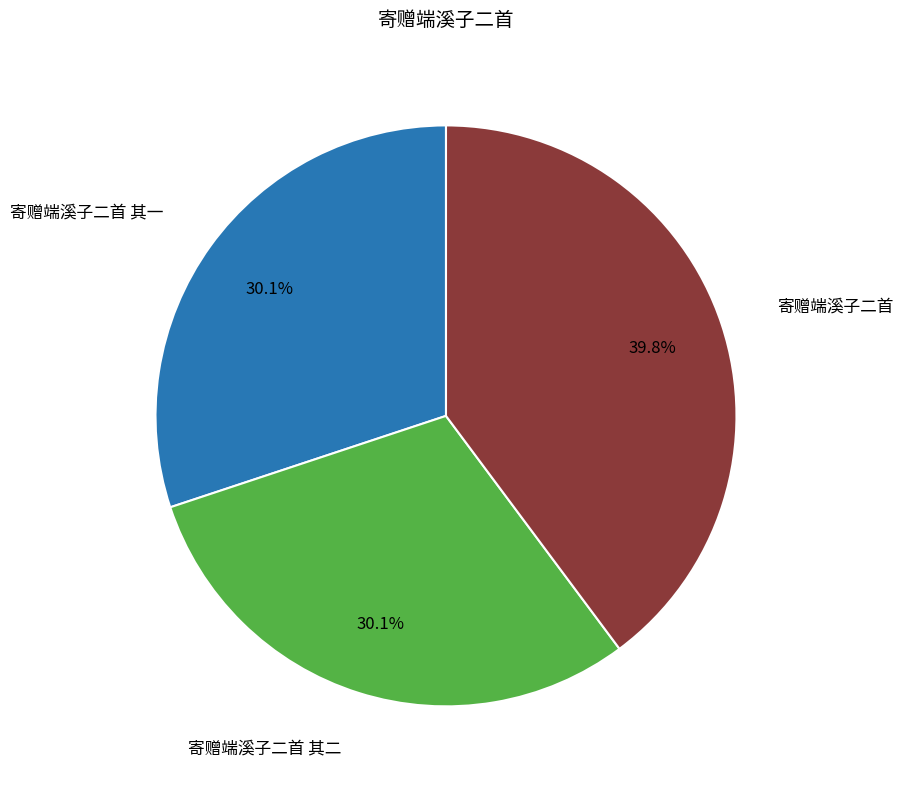

To the nearest percent, what percentage of the pie is 寄赠端溪子二首 其二?

30%